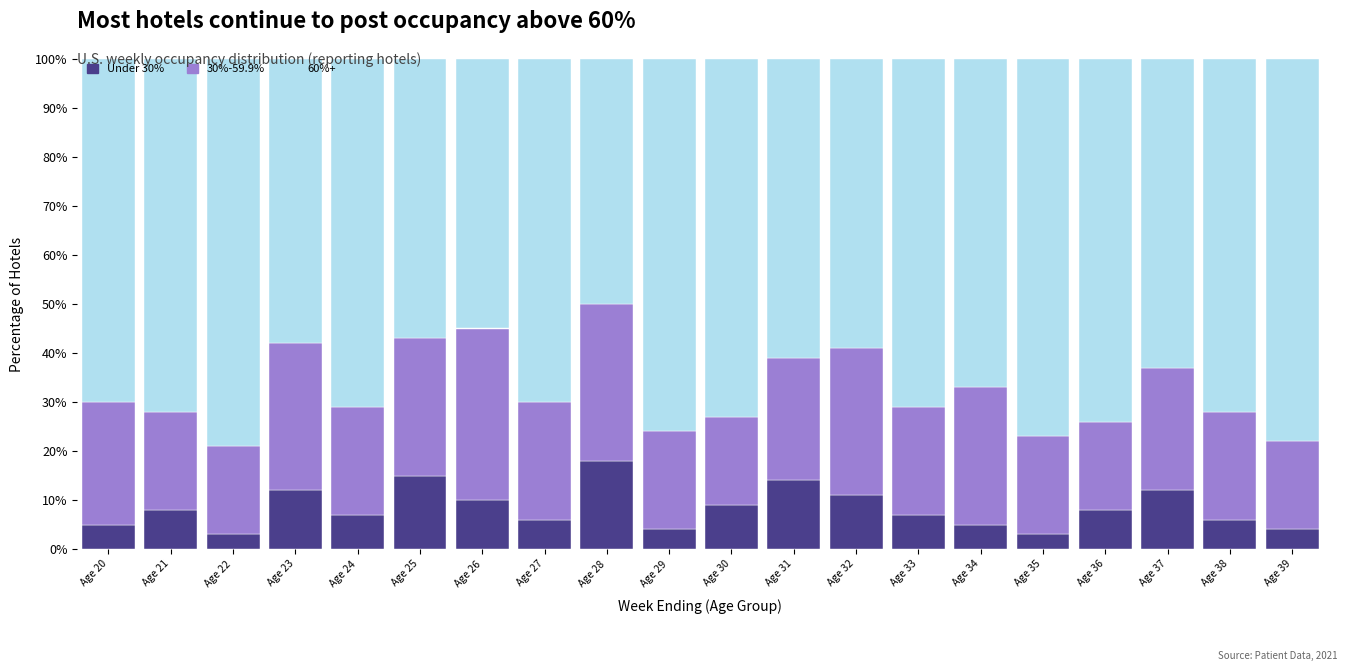

True or false: Under 30% has a value of 2 at Age 20.

False